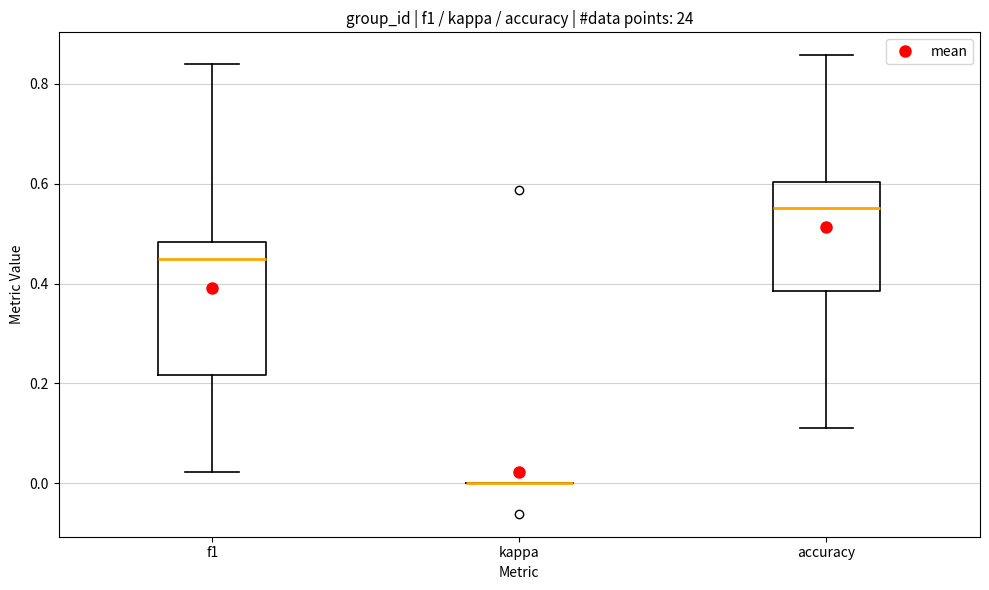

Reading left to right, read every box against the y-axis: the position of its median line, the range the box covers, and the ends of its whiskers. The values are not printed on the chart, so give them approximately, as read against the axis.

f1: median 0.46, box 0.22 to 0.48, whiskers 0.02 to 0.84
kappa: box collapsed to a line at 0.00, whiskers 0.00 to 0.00
accuracy: median 0.56, box 0.38 to 0.60, whiskers 0.12 to 0.86